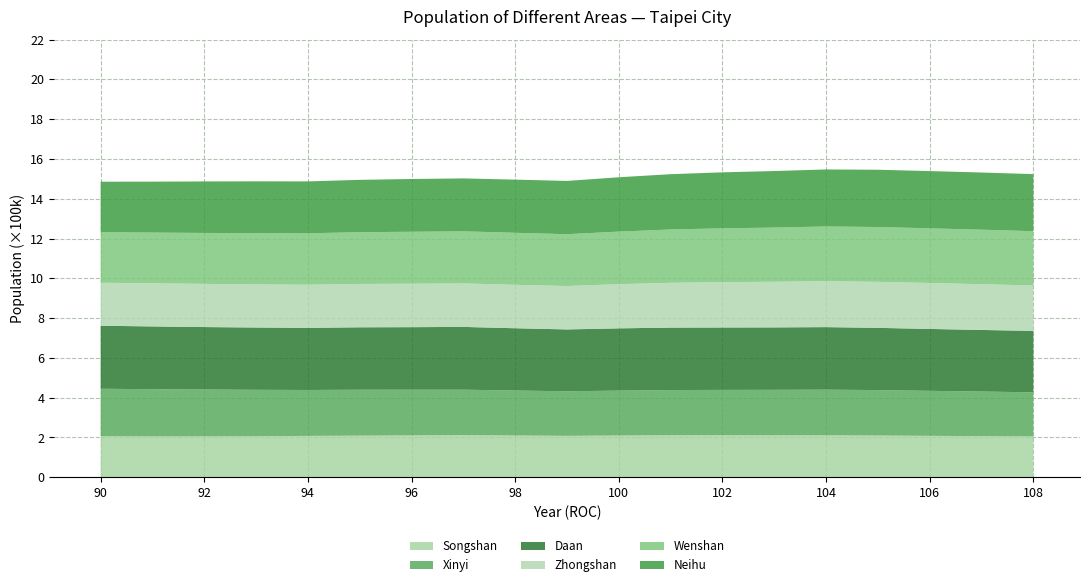

Reading left to right, what are all the values shown in this chart?

Songshan: 206122	205239	205338	206075	207760	208891	210292	211534	209635	207999	209674	210880	211065	210660	210648	209574	207957	206563	205219
Xinyi: 238663	237275	235811	233429	230811	231038	229829	228577	226300	224114	225794	227323	227951	228763	229605	228462	226379	224297	221606
Daan: 316849	315625	313794	313184	312379	313836	314291	315587	313050	310912	312994	313985	313762	313795	314361	312896	311124	309543	308722
Zhongshan: 216013	216706	216976	216811	216817	217865	218277	218530	218193	218077	222004	225278	227825	229351	230990	231190	231068	229856	228285
Wenshan: 253930	254969	256130	257508	258530	260079	261339	261842	261586	260646	264229	268009	270557	272459	274903	275673	274689	274129	273040
Neihu: 254076	256144	258915	260451	260867	263178	265215	266132	267256	267771	273261	277935	281528	284186	286696	287871	287746	287437	286834